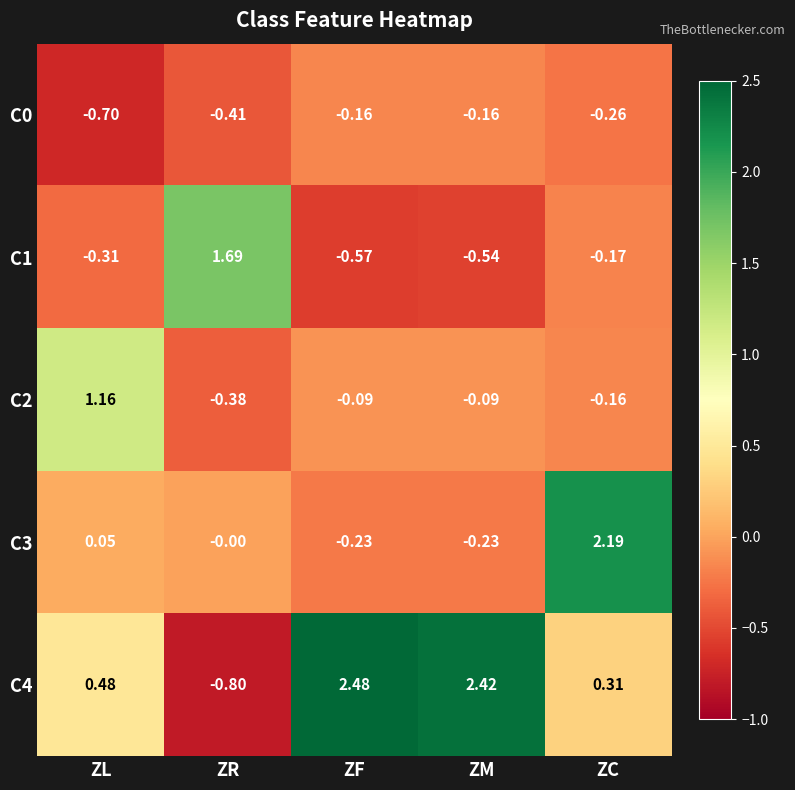

At which category is the sum across all series the highest?

ZC